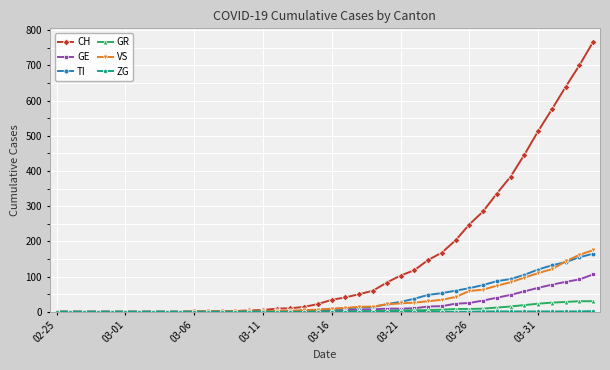

Which series has the largest range (max minus min)?

CH